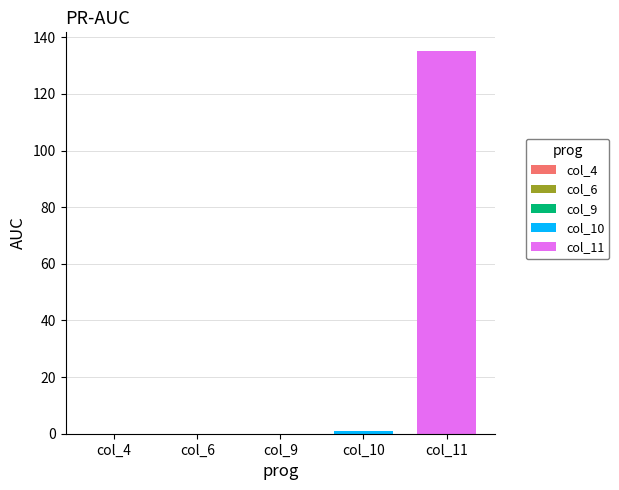

What is the highest value of the col_11 series?

135.0